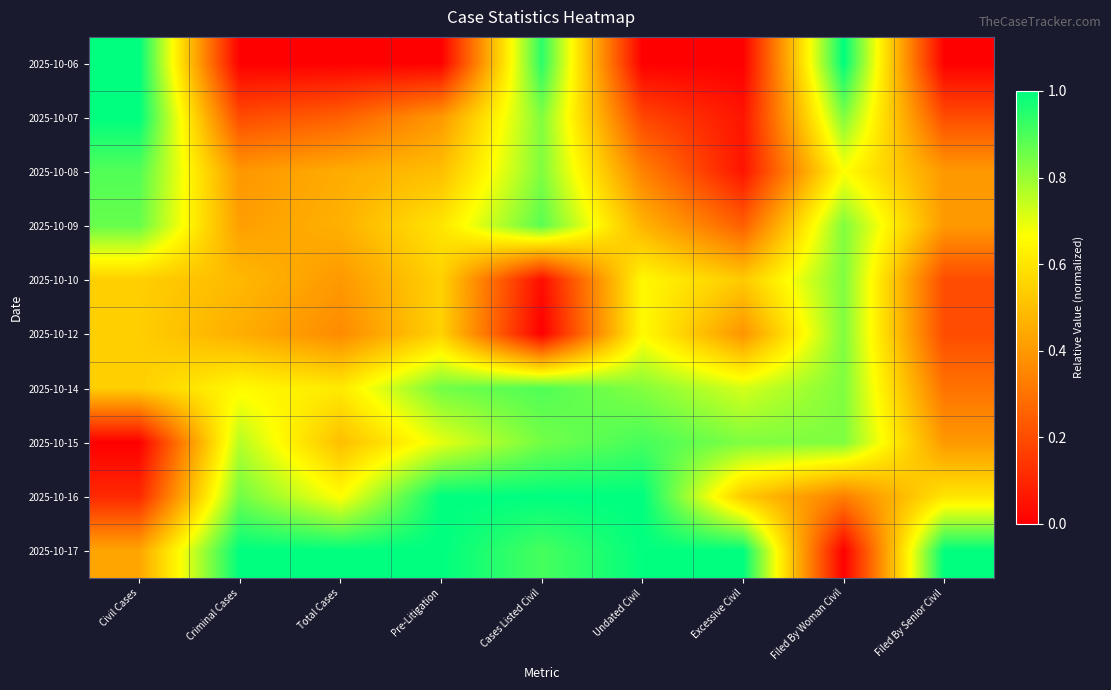

What is the difference between the highest and lowest values at Excessive Civil?

1.0